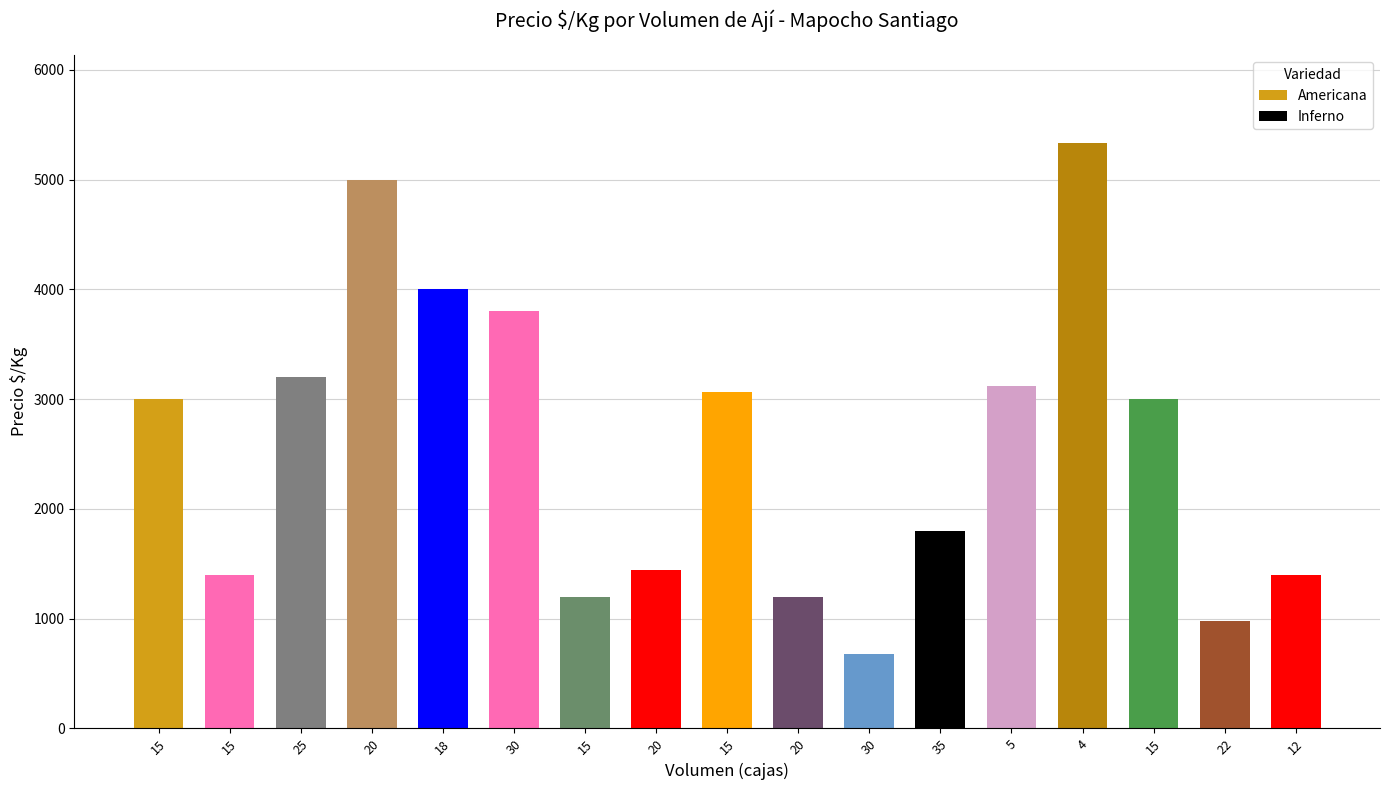

Between 15 and 20, which is larger?

20